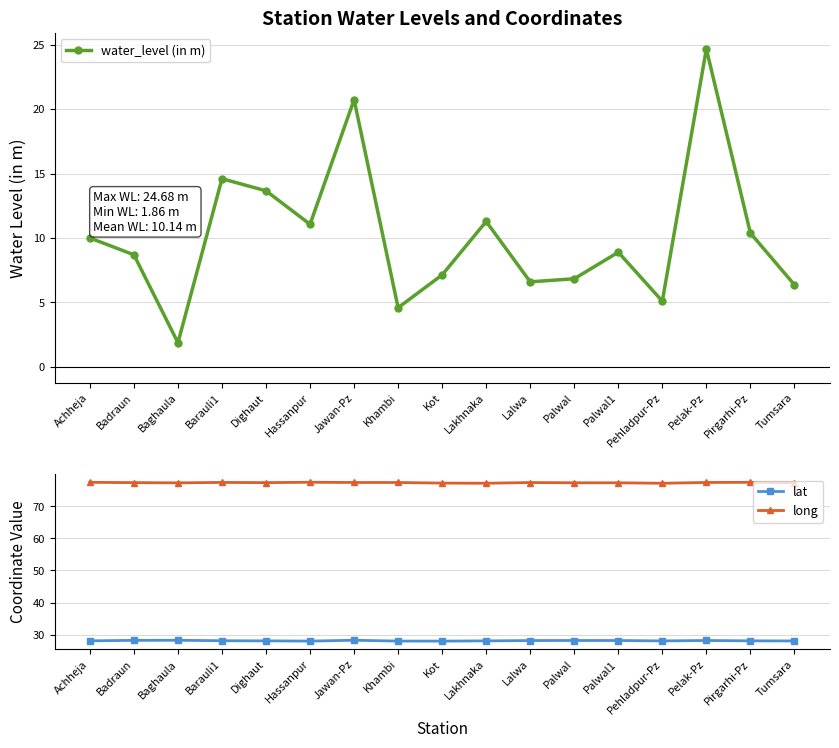

Which has a higher value, Lalwa or Pirgarhi-Pz?

Pirgarhi-Pz